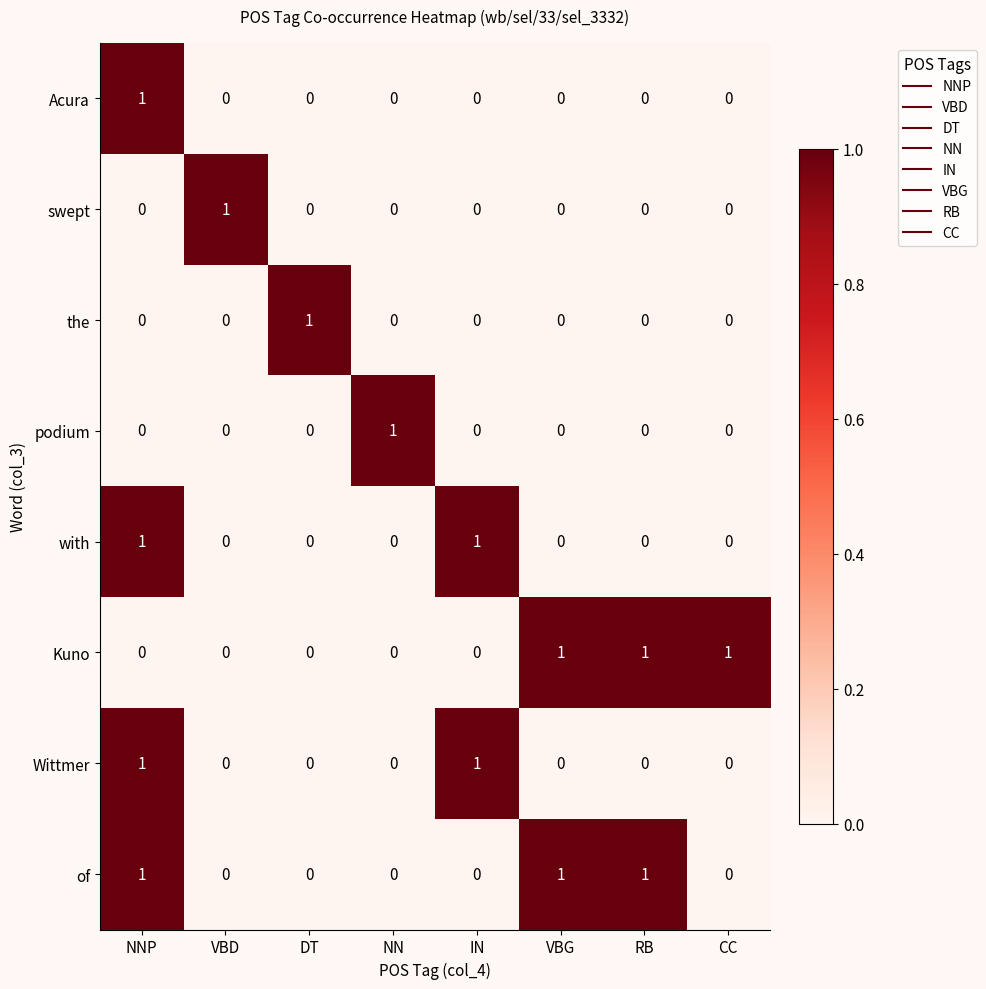

Count the Acura values in the range 0 to 1.

8